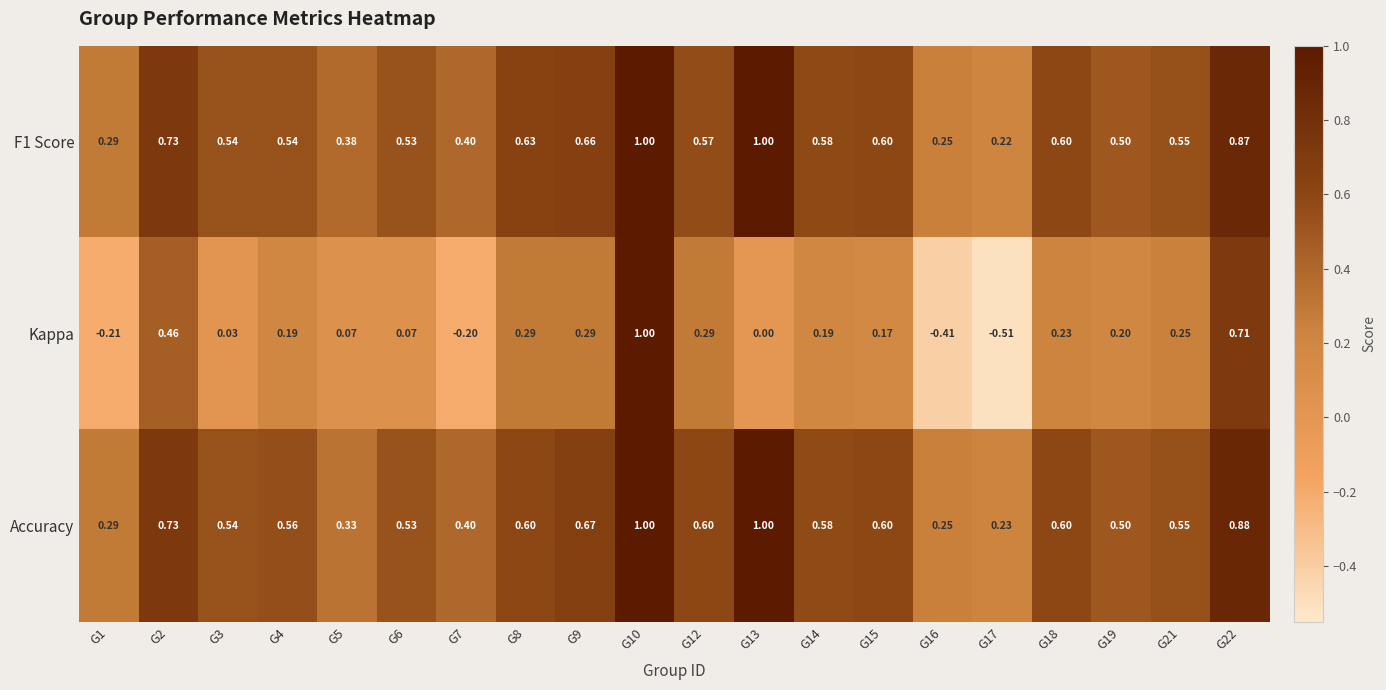

Is the value of F1 Score at G13 greater than the value of Kappa at G14?

Yes